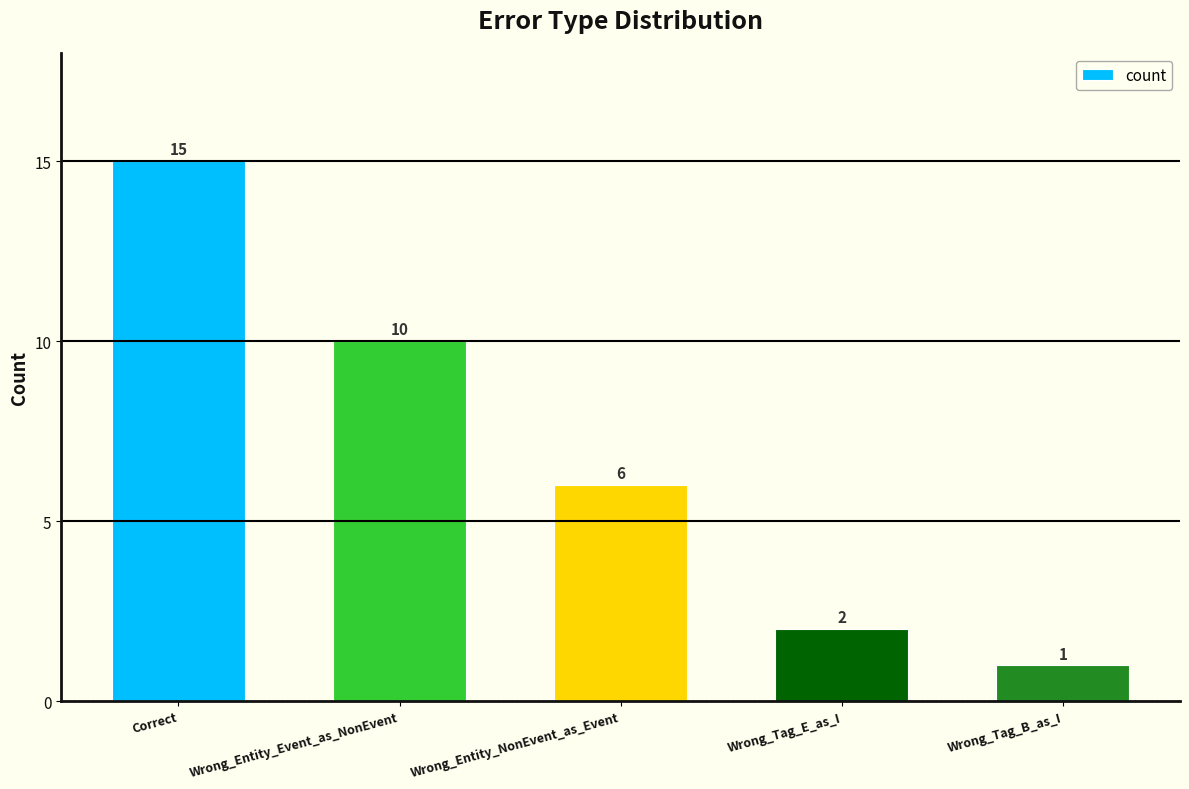

Count the number of categories in the chart.

5